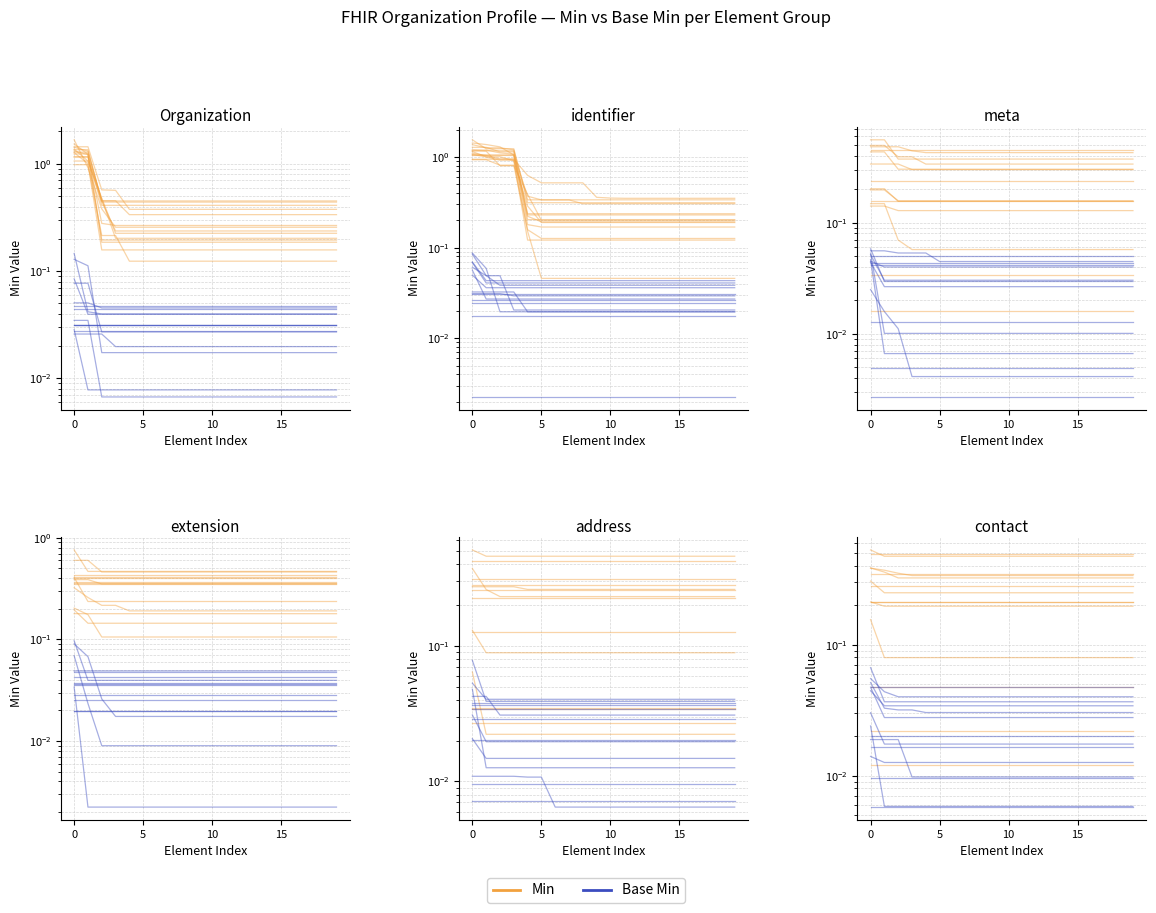

Which series has the widest spread of values?

Base Min